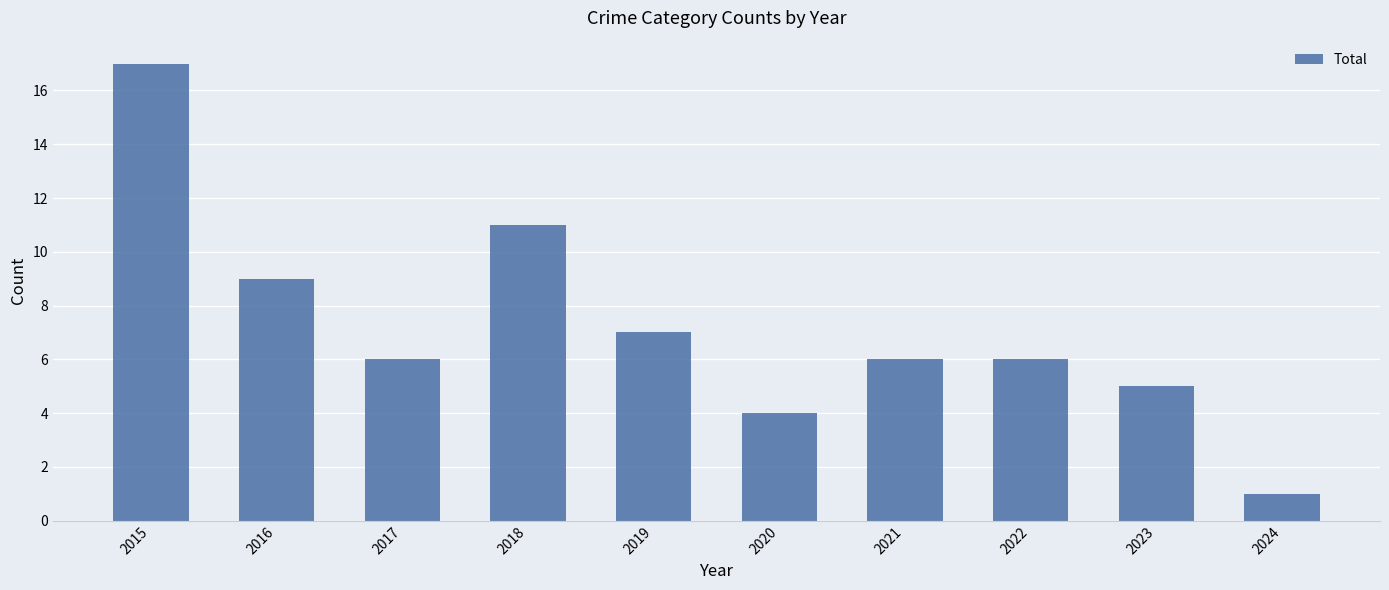

What is the average value?

7